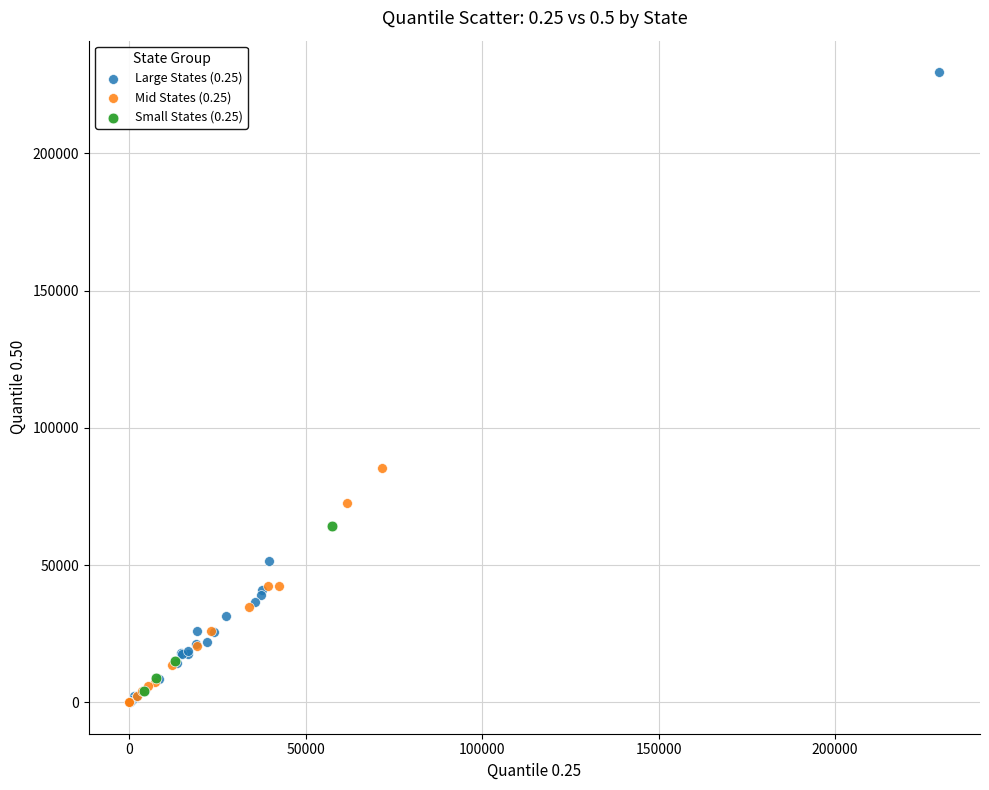

Which series has the widest spread of Y values?

Large States (0.25)